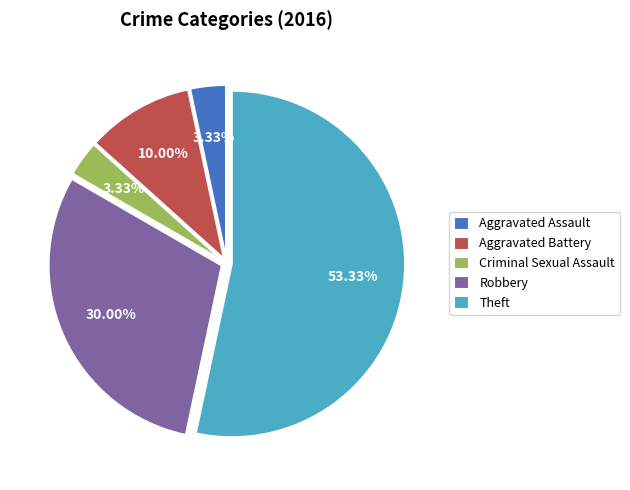

True or false: Robbery accounts for 30% of the total.

True